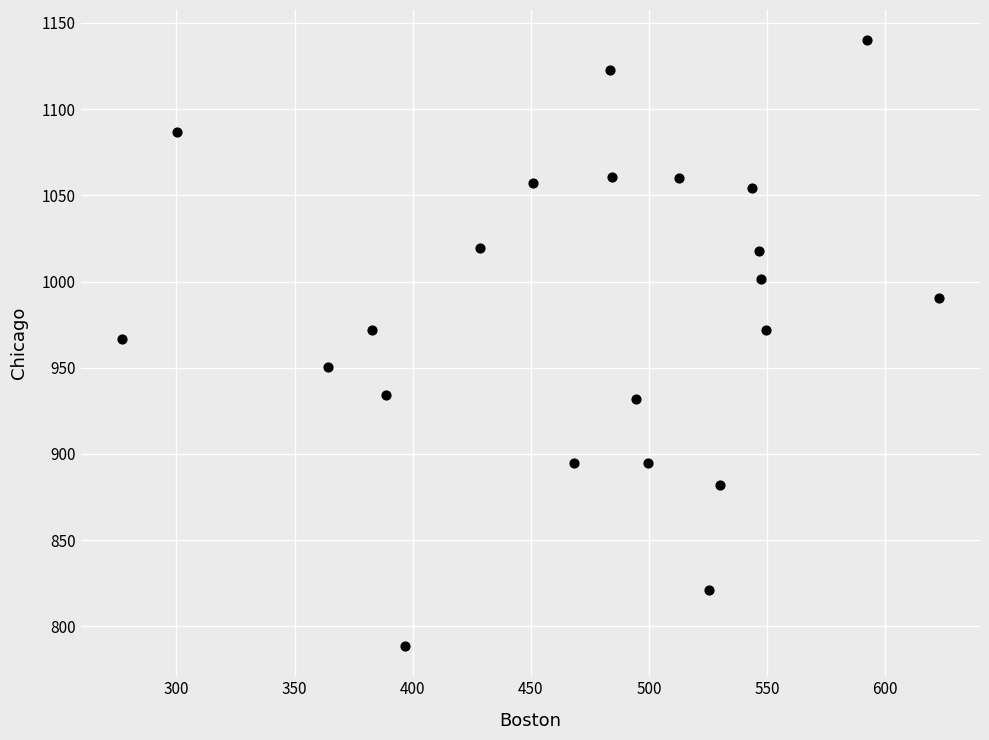

What is the range of Y values (max minus min)?

351.3